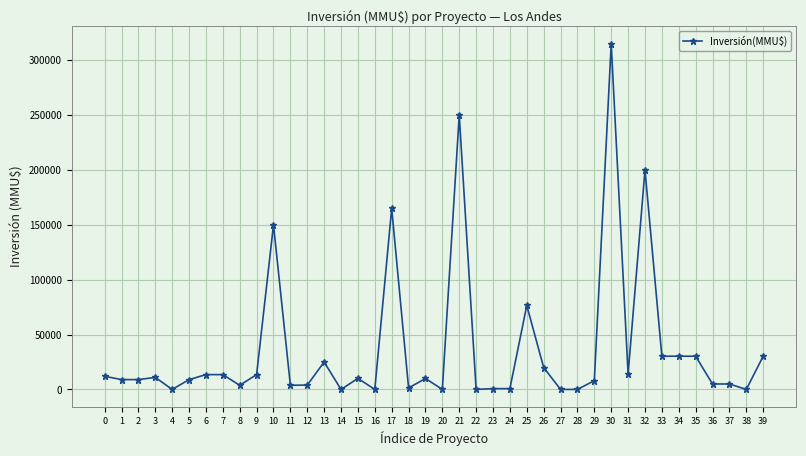

How many lines are shown in the chart?

1